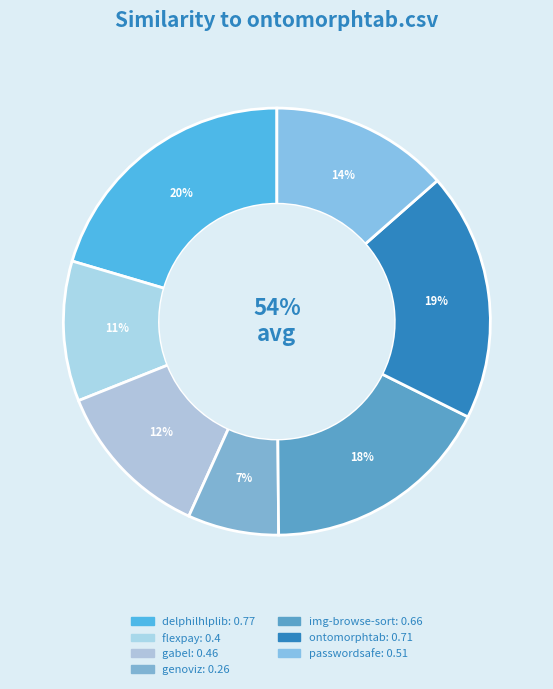

What percentage is the delphilhlplib.csv slice, to the nearest percent?

20%